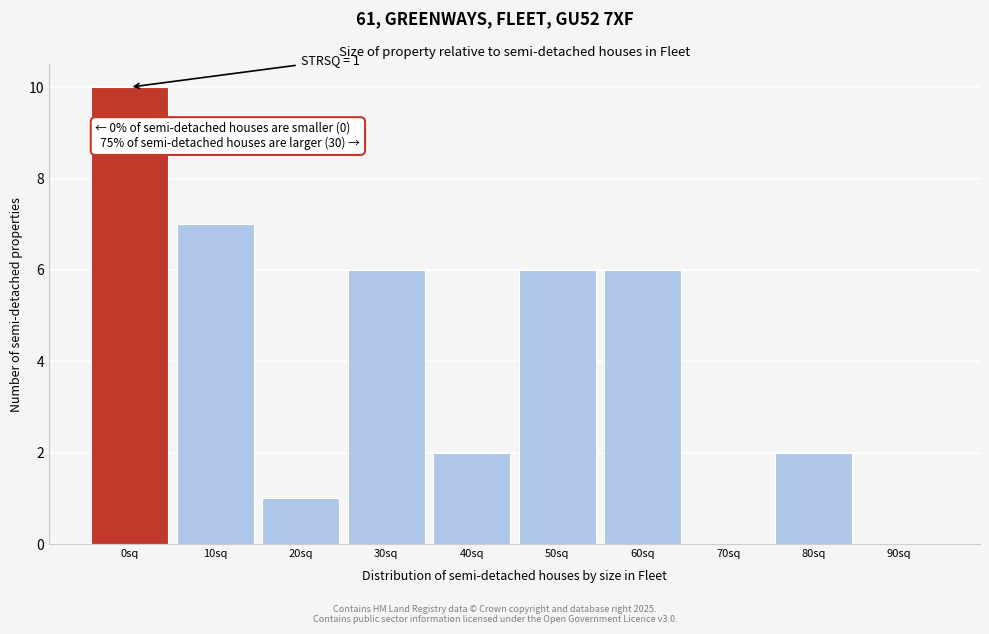

Reading left to right, list all the values displayed in this chart.

0sq=10	10sq=7	20sq=1	30sq=6	40sq=2	50sq=6	60sq=6	70sq=0	80sq=2	90sq=0